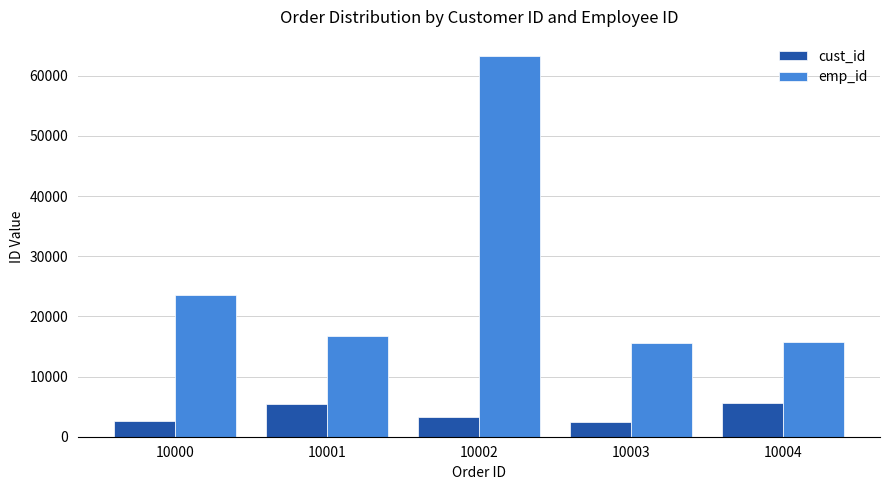

The value of emp_id at 10003 is 15501. True or false?

True